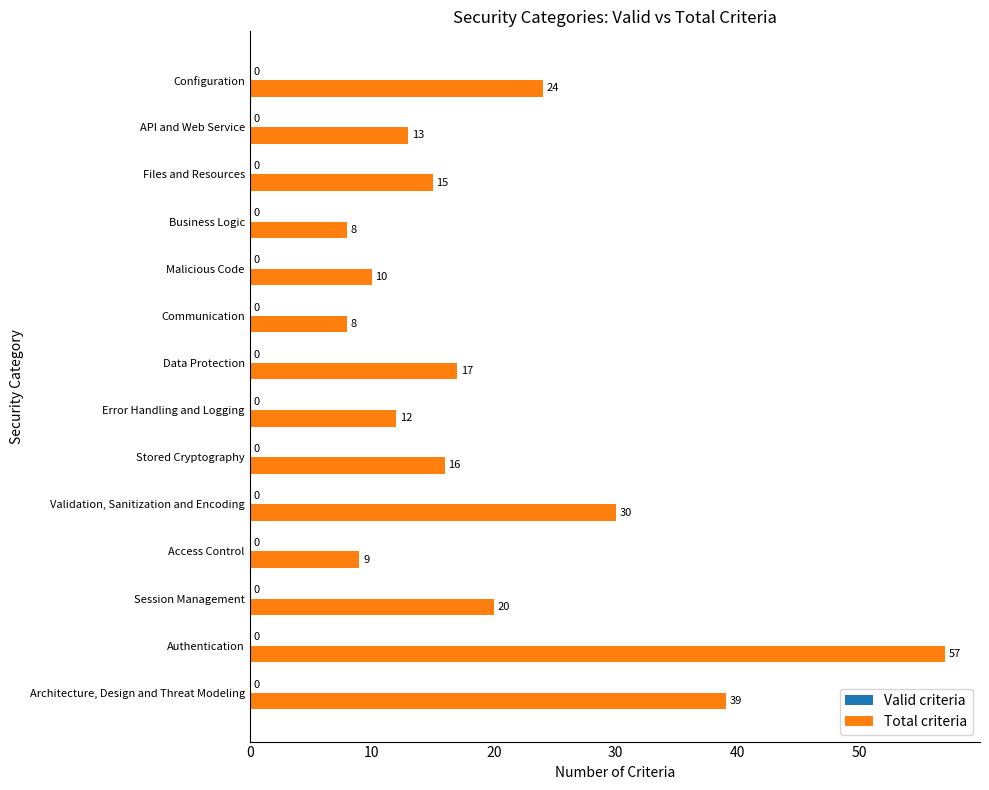

Which label corresponds to the largest value in the chart?

Authentication